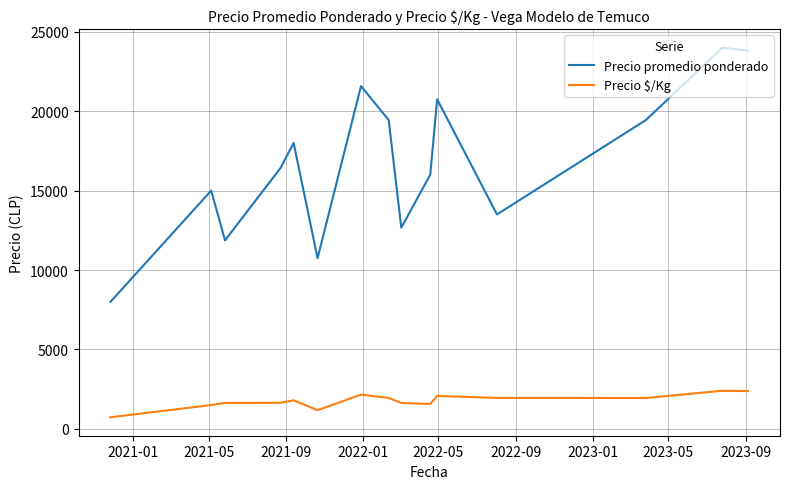

True or false: Precio $/Kg and Precio promedio ponderado cross at least once.

False